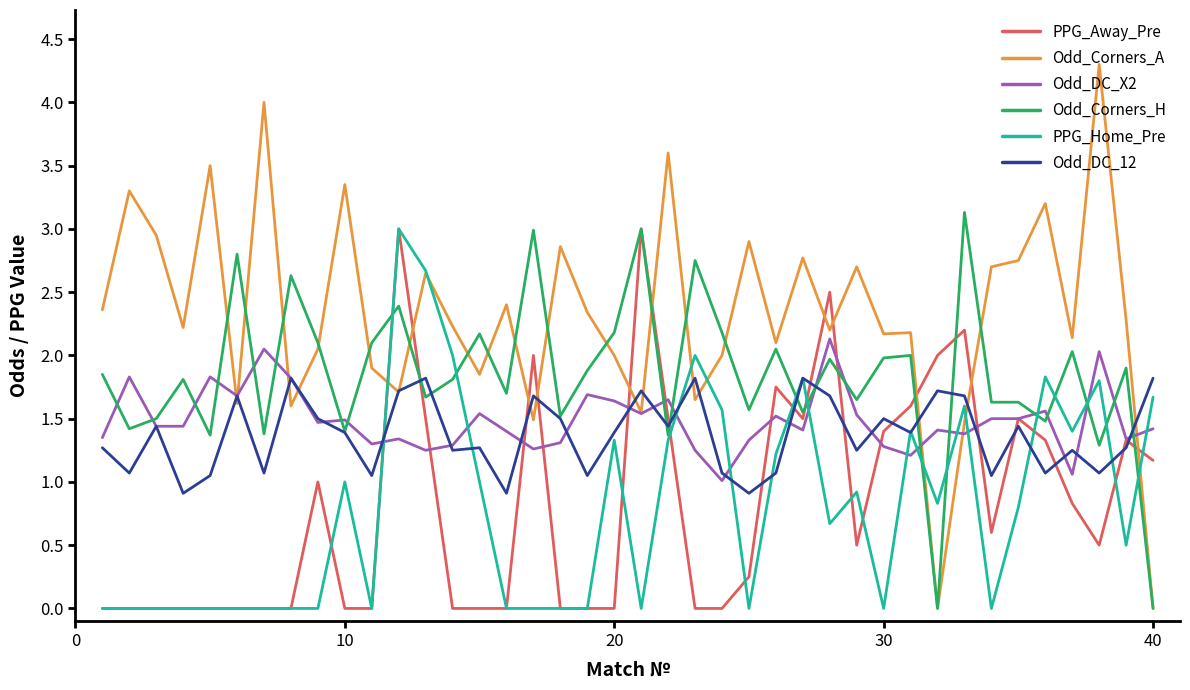

What is the difference between the maximum and minimum values in the Odd_DC_12 series?

0.9